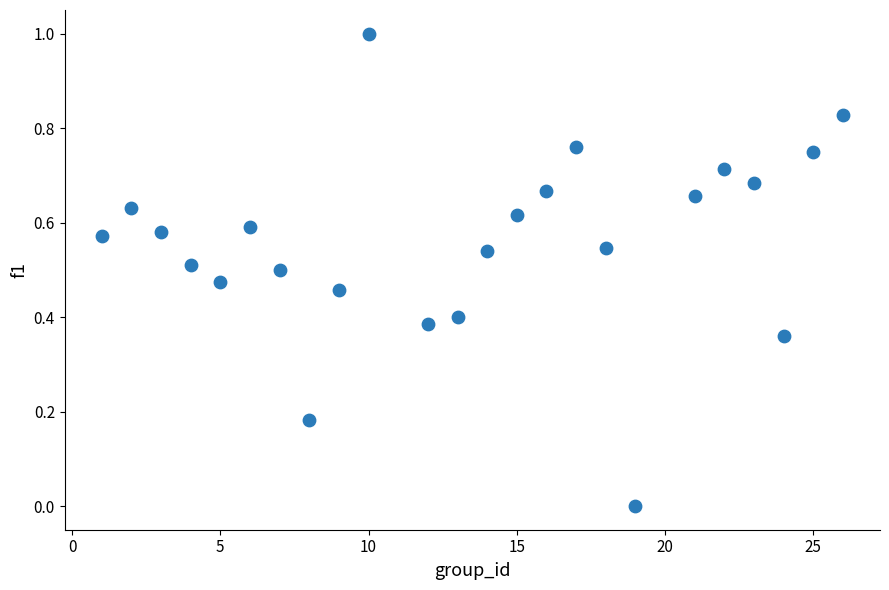

What is the range of X values (max minus min)?

25.0